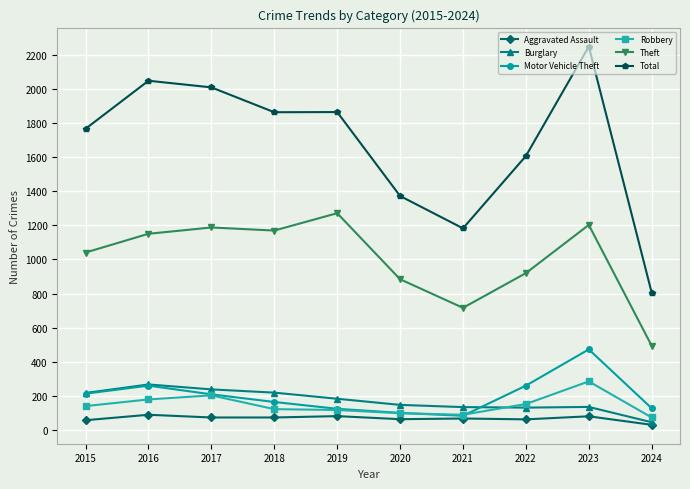

What is the maximum value shown in the chart?

2251